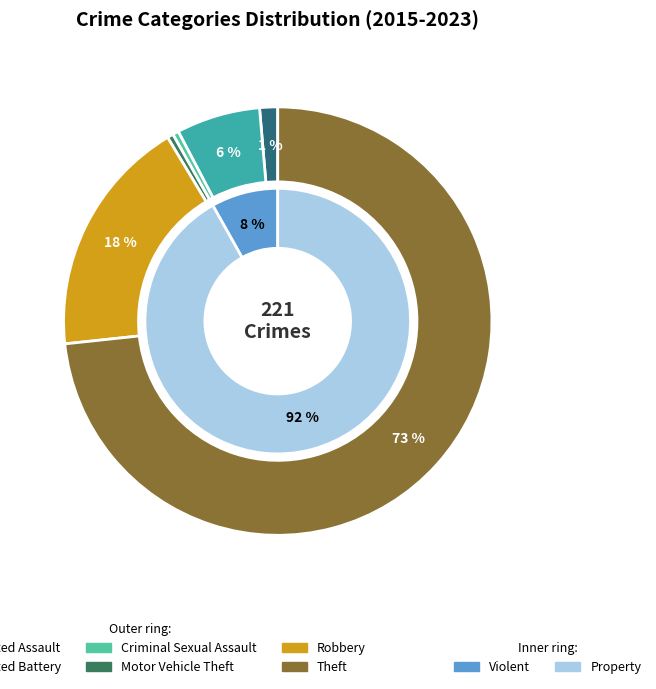

What percentage is NOT represented by Aggravated Battery?

93.7%